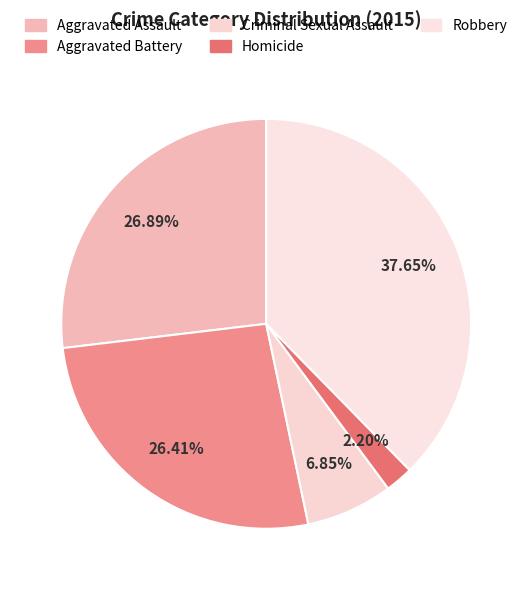

How many slices are in this pie chart?

5